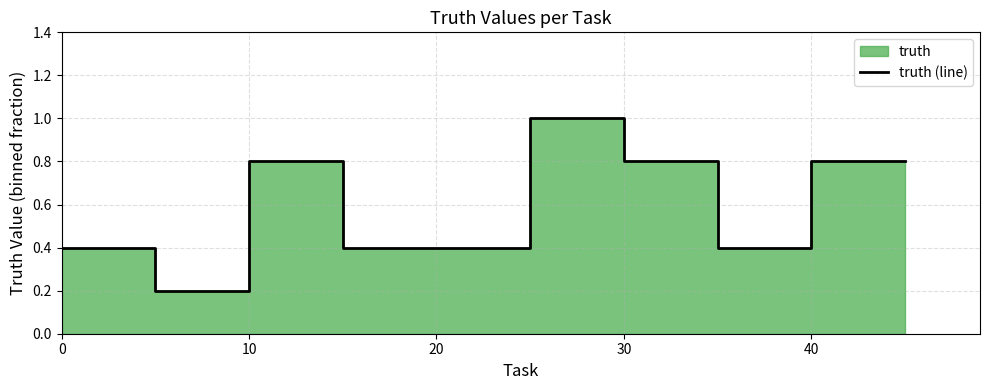

Reading right to left, transcribe all the data shown in this chart.

0.8	0.8	0.4	0.8	1.0	0.4	0.4	0.8	0.2	0.4